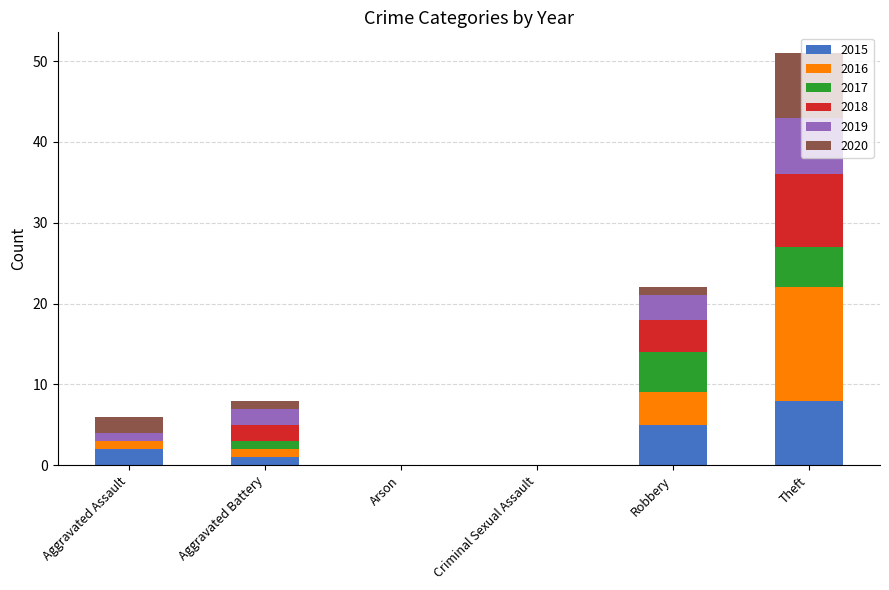

How many series are shown in this chart?

6